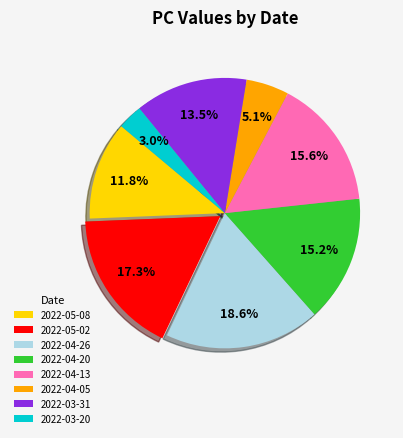

To the nearest percent, what is the average slice percentage?

12%